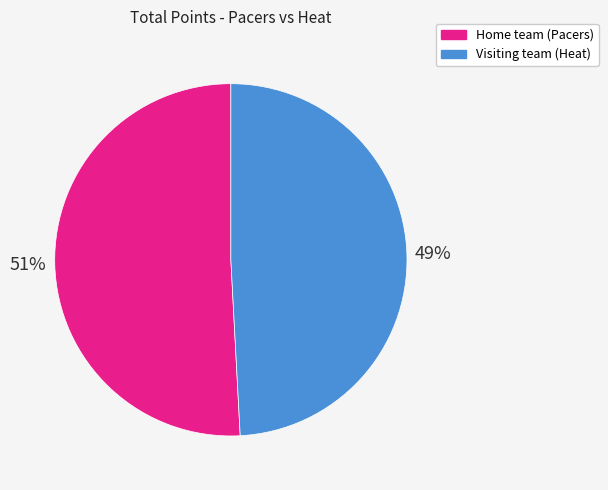

Which slice is the largest?

Home team (Pacers)